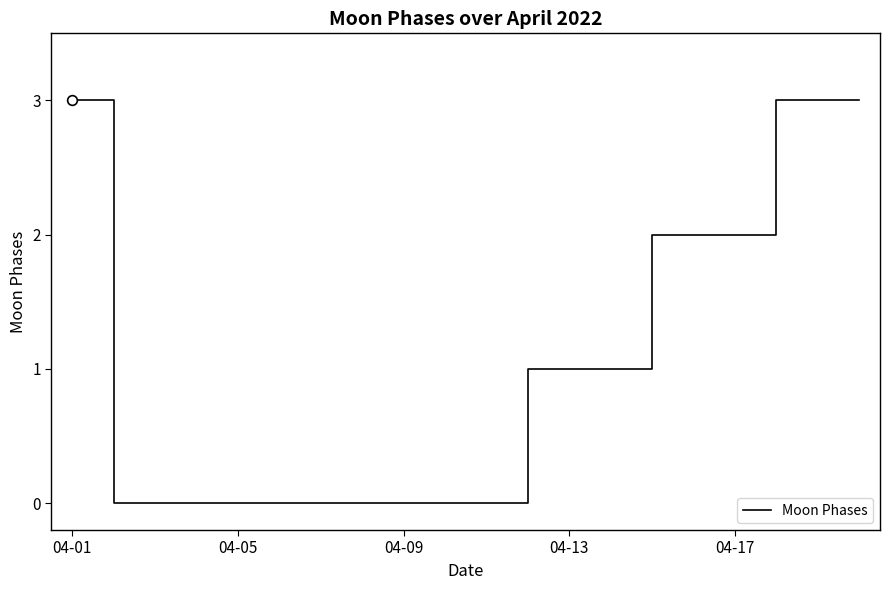

What is the maximum value shown in the chart?

3